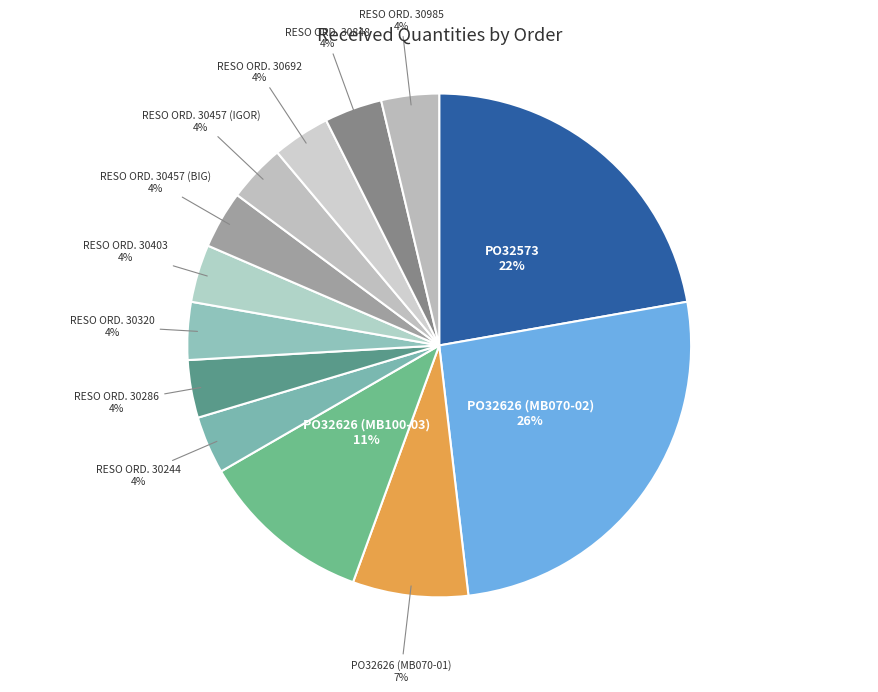

Does any single category account for the majority?

No